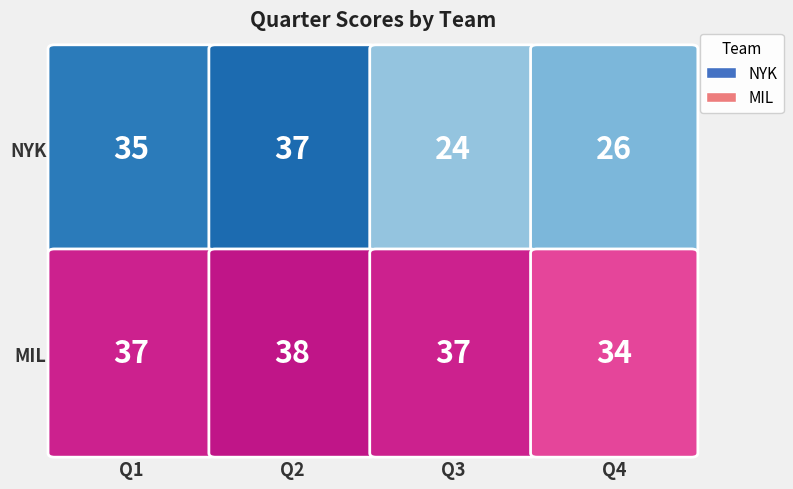

The value of MIL at Q1 is 37. True or false?

True